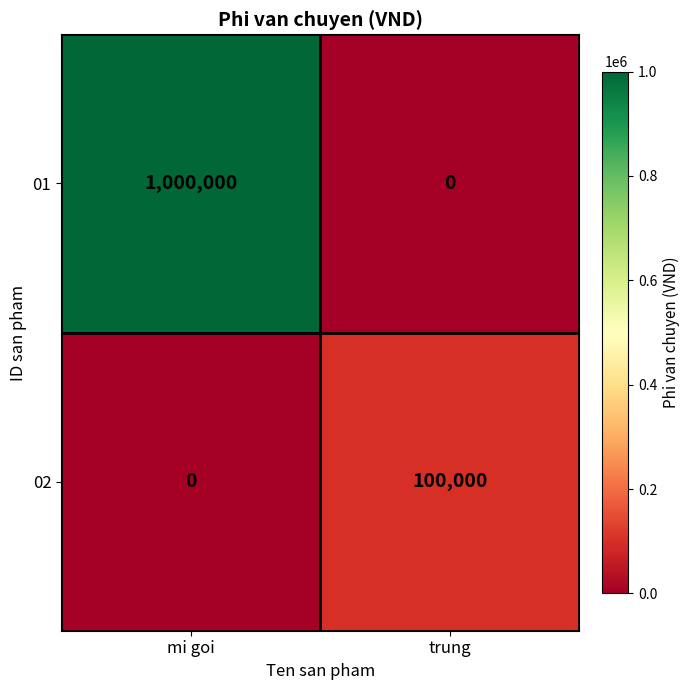

What is the difference between the maximum and minimum values in the 01 series?

1000000